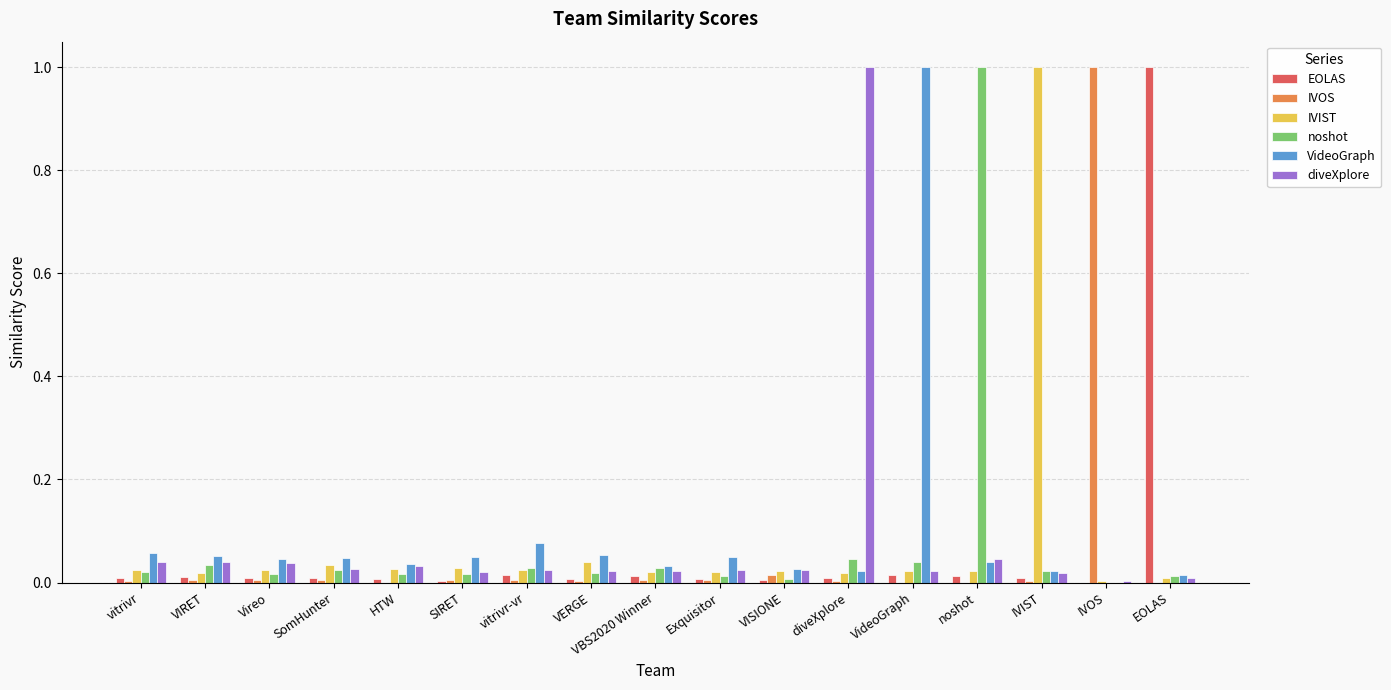

The value of noshot at diveXplore is 0.0. True or false?

True